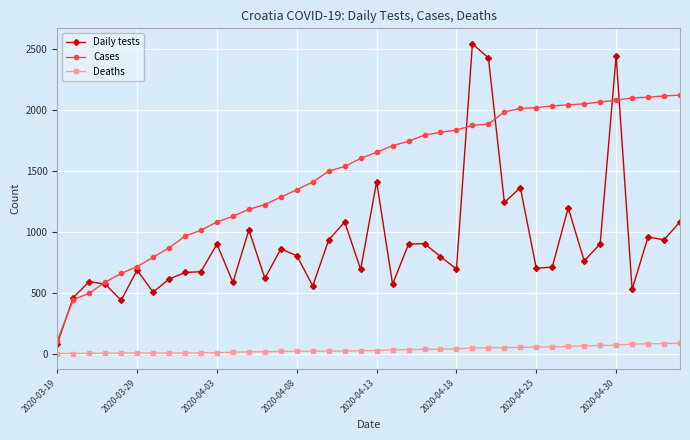

True or false: Deaths and Daily tests intersect in this chart.

False